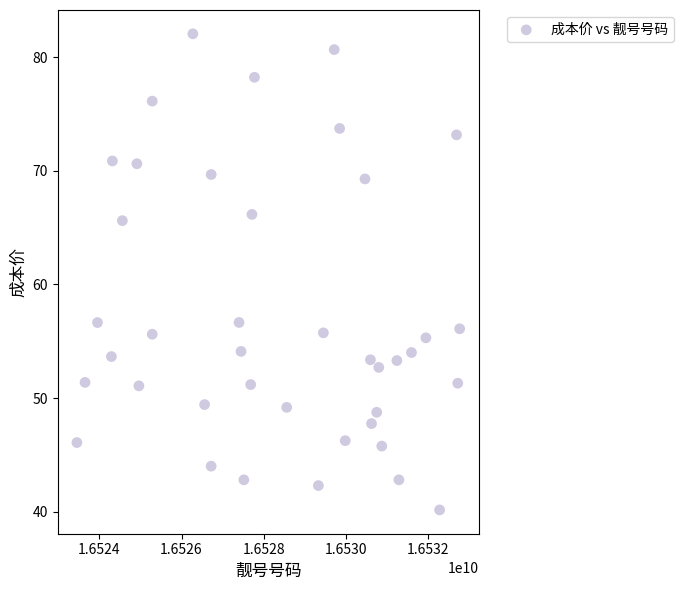

What is the range of Y values (max minus min)?

41.9